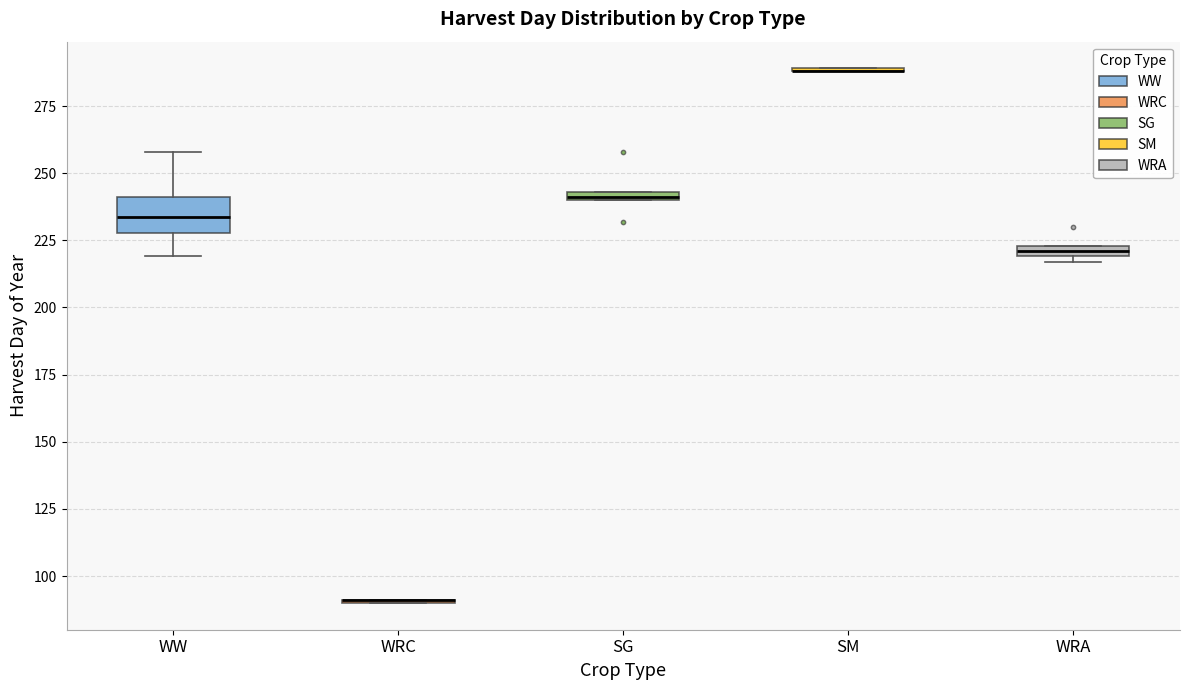

Which box is the tallest, from its lower edge to its upper edge?

WW